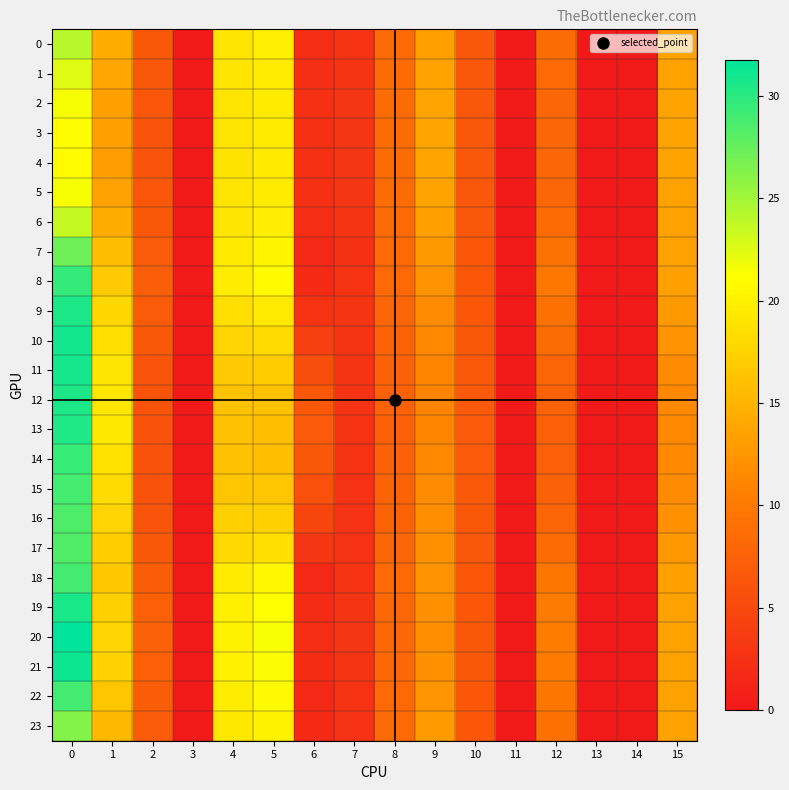

Reading left to right, what are all the values shown in this chart?

0: 0=24.1	1=14.4	2=6.6	3=0.0	4=19.1	5=19.9	6=2.1	7=2.7	8=8.5	9=13.2	10=6.4	11=0.0	12=8.6	13=0.0	14=0.0	15=13.5
1: 0=22.5	1=13.8	2=6.4	3=0.0	4=19.0	5=19.7	6=2.3	7=2.9	8=8.5	9=13.5	10=6.4	11=0.0	12=8.3	13=0.0	14=0.0	15=13.5
2: 0=21.5	1=13.4	2=6.3	3=0.0	4=19.0	5=19.6	6=2.4	7=3.0	8=8.6	9=13.7	10=6.4	11=0.0	12=8.1	13=0.0	14=0.0	15=13.5
3: 0=21.0	1=13.2	2=6.3	3=0.0	4=18.9	5=19.5	6=2.5	7=3.0	8=8.6	9=13.7	10=6.4	11=0.0	12=8.0	13=0.0	14=0.0	15=13.5
4: 0=21.0	1=13.2	2=6.3	3=0.0	4=18.9	5=19.5	6=2.5	7=3.1	8=8.6	9=13.7	10=6.4	11=0.0	12=8.0	13=0.0	14=0.0	15=13.5
5: 0=21.5	1=13.4	2=6.3	3=0.0	4=18.9	5=19.5	6=2.4	7=3.0	8=8.6	9=13.6	10=6.4	11=0.0	12=8.1	13=0.0	14=0.0	15=13.5
6: 0=23.6	1=14.2	2=6.5	3=0.0	4=19.1	5=19.7	6=2.2	7=2.8	8=8.5	9=13.3	10=6.4	11=0.0	12=8.5	13=0.0	14=0.0	15=13.5
7: 0=27.2	1=15.7	2=6.9	3=0.0	4=19.5	5=20.4	6=1.7	7=2.5	8=8.4	9=12.7	10=6.5	11=0.0	12=9.3	13=0.0	14=0.0	15=13.4
8: 0=29.5	1=16.8	2=7.1	3=0.0	4=19.7	5=20.7	6=1.7	7=2.8	8=8.3	9=12.3	10=6.5	11=0.0	12=9.8	13=0.0	14=0.0	15=13.4
9: 0=30.6	1=17.9	2=6.9	3=0.0	4=18.6	5=19.4	6=2.7	7=2.8	8=8.0	9=11.7	10=6.5	11=0.0	12=9.2	13=0.0	14=0.0	15=12.7
10: 0=30.9	1=18.5	2=6.6	3=0.0	4=17.7	5=18.2	6=4.0	7=2.9	8=7.7	9=11.3	10=6.5	11=0.0	12=8.6	13=0.0	14=0.0	15=12.2
11: 0=30.8	1=19.0	2=6.2	3=0.0	4=16.8	5=17.0	6=5.5	7=2.8	8=7.6	9=11.2	10=6.7	11=0.0	12=7.9	13=0.0	14=0.0	15=11.7
12: 0=30.6	1=19.2	2=6.0	3=0.0	4=16.2	5=16.1	6=6.5	7=2.8	8=7.5	9=11.1	10=6.8	11=0.0	12=7.5	13=0.0	14=0.0	15=11.4
13: 0=30.4	1=19.2	2=6.0	3=0.0	4=16.0	5=15.9	6=6.7	7=2.8	8=7.4	9=11.1	10=6.8	11=0.0	12=7.3	13=0.0	14=0.0	15=11.3
14: 0=29.4	1=18.7	2=5.9	3=0.0	4=16.1	5=15.9	6=6.5	7=2.7	8=7.5	9=11.4	10=6.8	11=0.0	12=7.3	13=0.0	14=0.0	15=11.4
15: 0=28.8	1=18.2	2=6.0	3=0.0	4=16.5	5=16.4	6=5.8	7=2.6	8=7.6	9=11.6	10=6.7	11=0.0	12=7.5	13=0.0	14=0.0	15=11.7
16: 0=28.5	1=17.6	2=6.2	3=0.0	4=17.2	5=17.4	6=4.5	7=2.6	8=7.8	9=11.8	10=6.5	11=0.0	12=7.9	13=0.0	14=0.0	15=12.1
17: 0=28.4	1=17.1	2=6.5	3=0.0	4=18.1	5=18.6	6=3.1	7=2.6	8=8.0	9=12.0	10=6.4	11=0.0	12=8.5	13=0.0	14=0.0	15=12.6
18: 0=28.9	1=16.6	2=7.1	3=0.0	4=19.5	5=20.5	6=1.7	7=2.7	8=8.3	9=12.4	10=6.5	11=0.0	12=9.7	13=0.0	14=0.0	15=13.3
19: 0=30.7	1=17.3	2=7.3	3=0.0	4=19.9	5=21.1	6=1.9	7=2.9	8=8.2	9=12.1	10=6.5	11=0.0	12=10.1	13=0.0	14=0.0	15=13.4
20: 0=31.8	1=17.7	2=7.5	3=0.0	4=20.1	5=21.5	6=2.1	7=3.0	8=8.2	9=11.9	10=6.5	11=0.0	12=10.4	13=0.0	14=0.0	15=13.5
21: 0=31.2	1=17.4	2=7.4	3=0.0	4=20.0	5=21.3	6=2.0	7=2.9	8=8.2	9=12.0	10=6.5	11=0.0	12=10.2	13=0.0	14=0.0	15=13.5
22: 0=28.9	1=16.5	2=7.1	3=0.0	4=19.7	5=20.7	6=1.7	7=2.7	8=8.3	9=12.4	10=6.5	11=0.0	12=9.7	13=0.0	14=0.0	15=13.4
23: 0=26.2	1=15.4	2=6.8	3=0.0	4=19.3	5=20.1	6=1.8	7=2.6	8=8.4	9=12.9	10=6.5	11=0.0	12=9.1	13=0.0	14=0.0	15=13.4